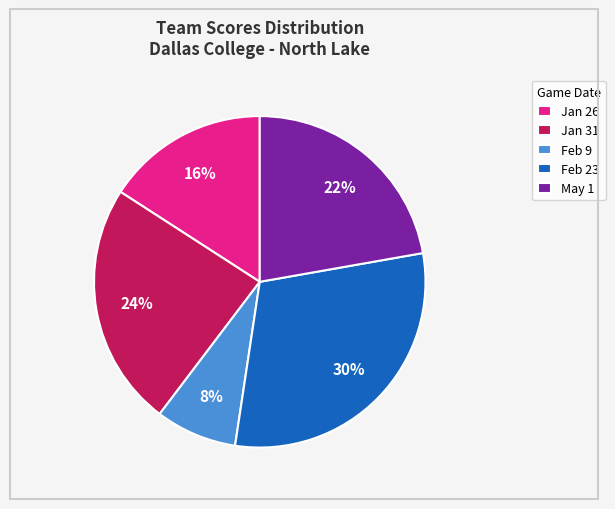

What percentage is the May 1 slice, to the nearest percent?

22%